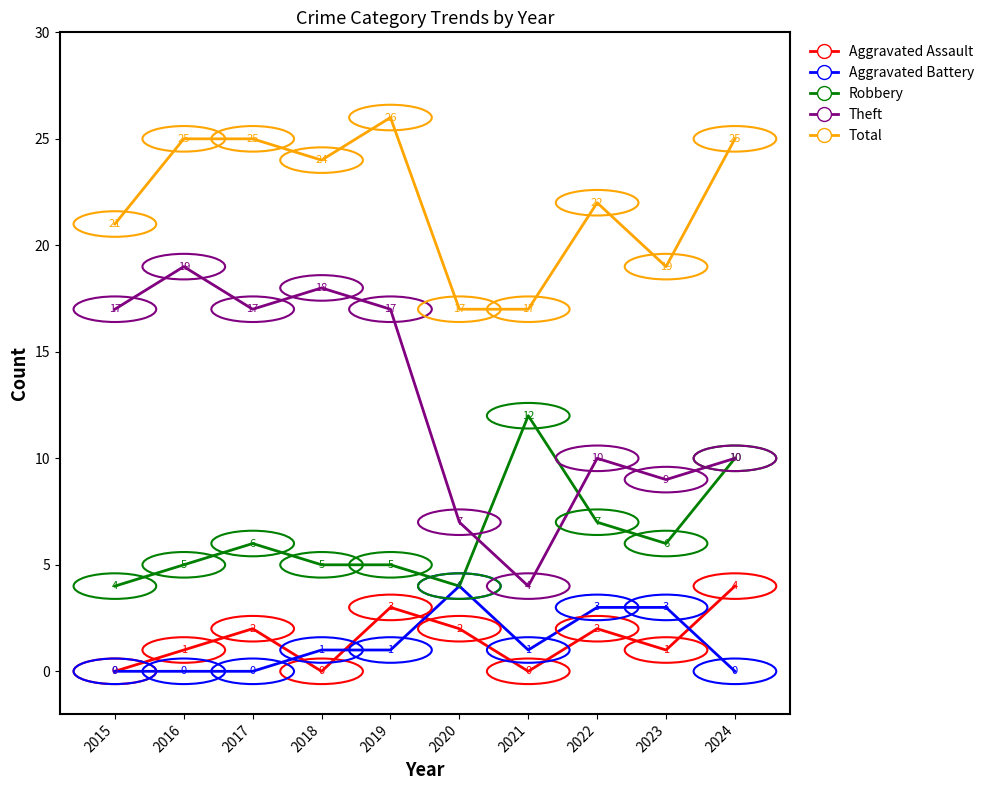

What is the approximate value of Total at 2024?

25